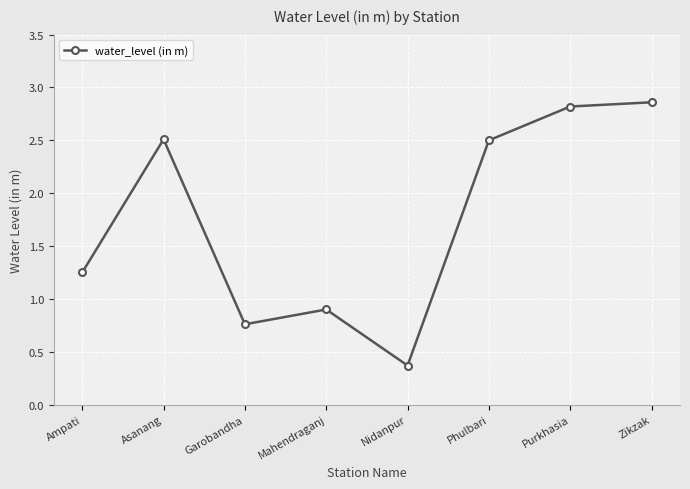

The chart shows a value of 0.9 at Mahendraganj. True or false?

True